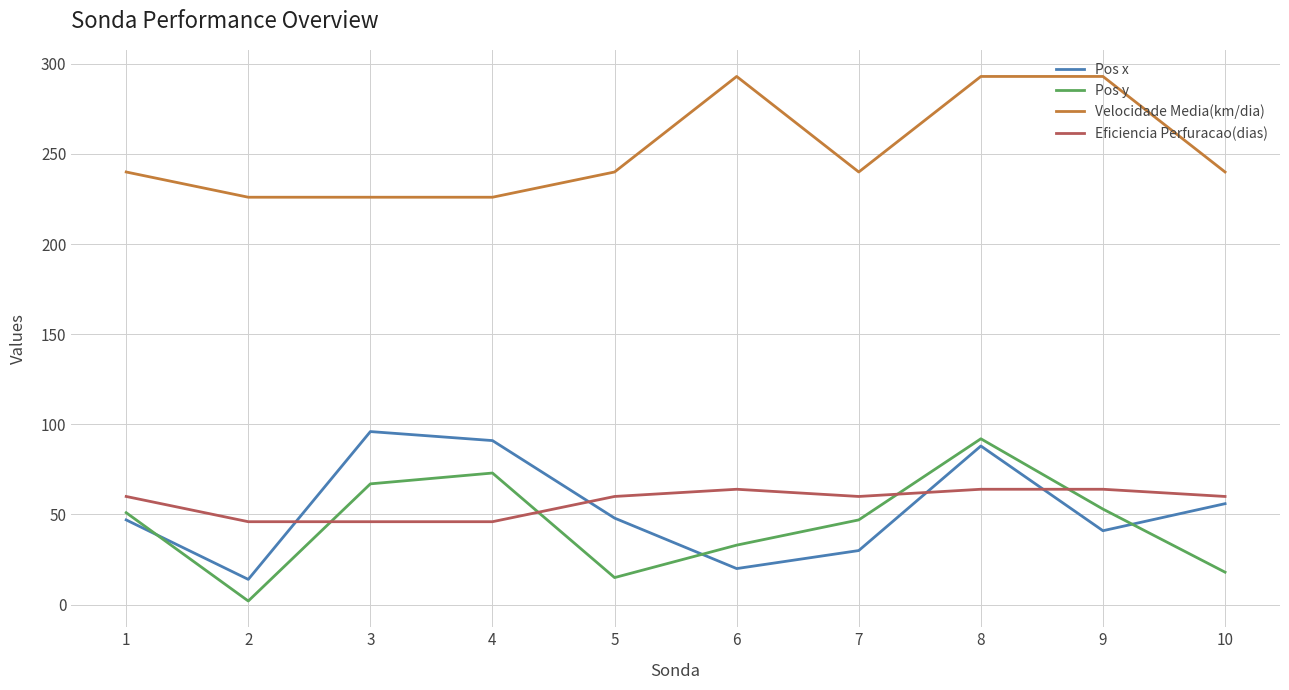

Which series has the largest range (max minus min)?

Pos y